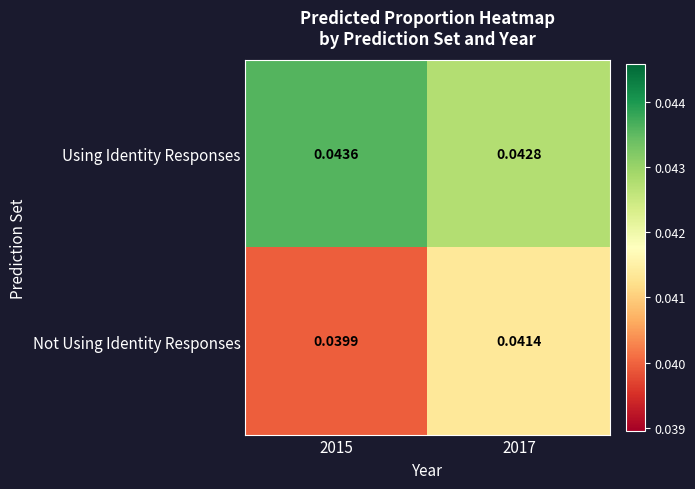

Which series has the largest total across all categories?

Using Identity Responses